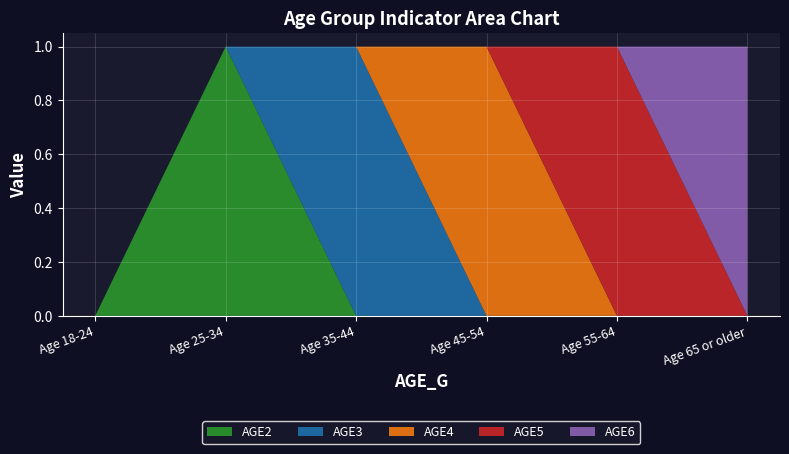

Reading left to right, transcribe all the data shown in this chart.

AGE2: 0	1	0	0	0	0
AGE3: 0	0	1	0	0	0
AGE4: 0	0	0	1	0	0
AGE5: 0	0	0	0	1	0
AGE6: 0	0	0	0	0	1